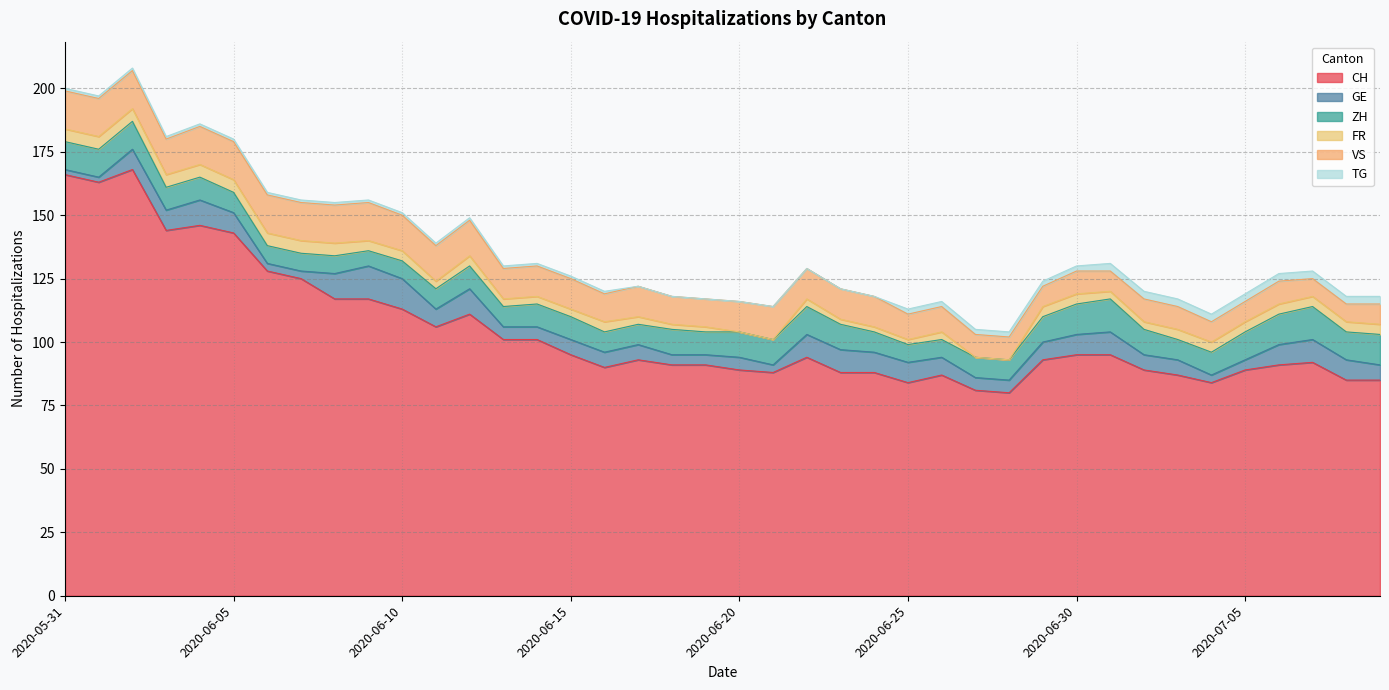

At which label does VS first exceed 12?

2020-05-31